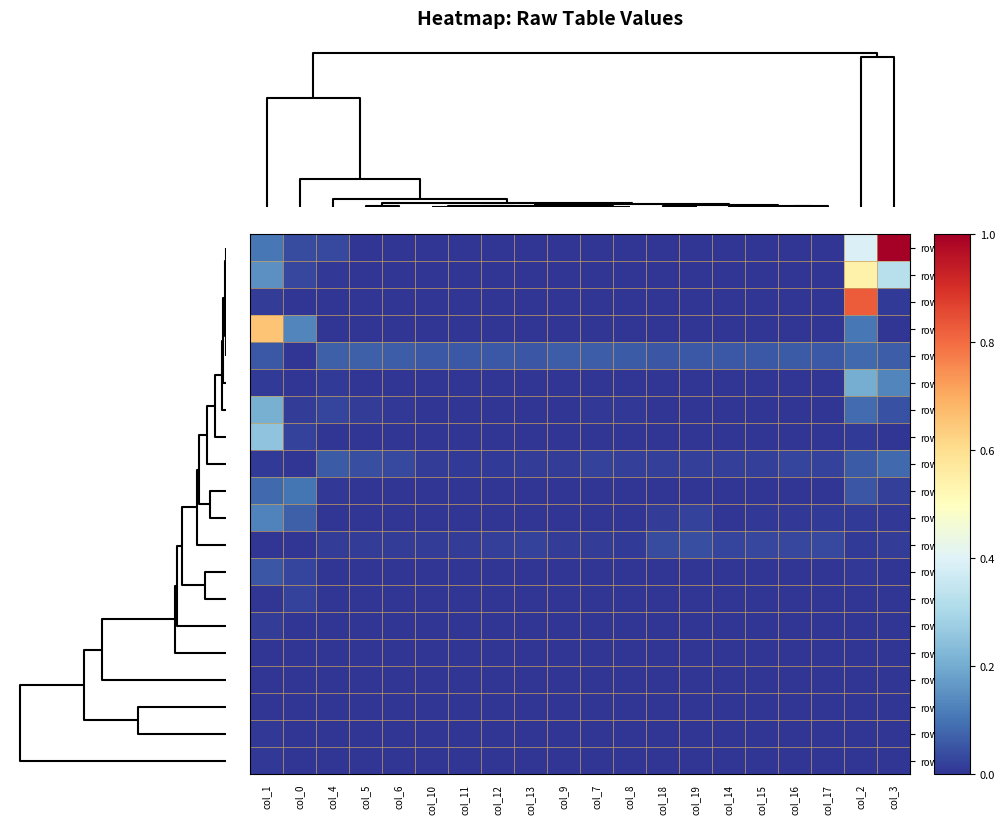

Rank the series by their maximum value, from highest to lowest.

row29, row31, row32, row30, row33, row1, row28, row5, row0, row2, row3, row34, row4, row8, row6, row10, row25, row11, row9, row7